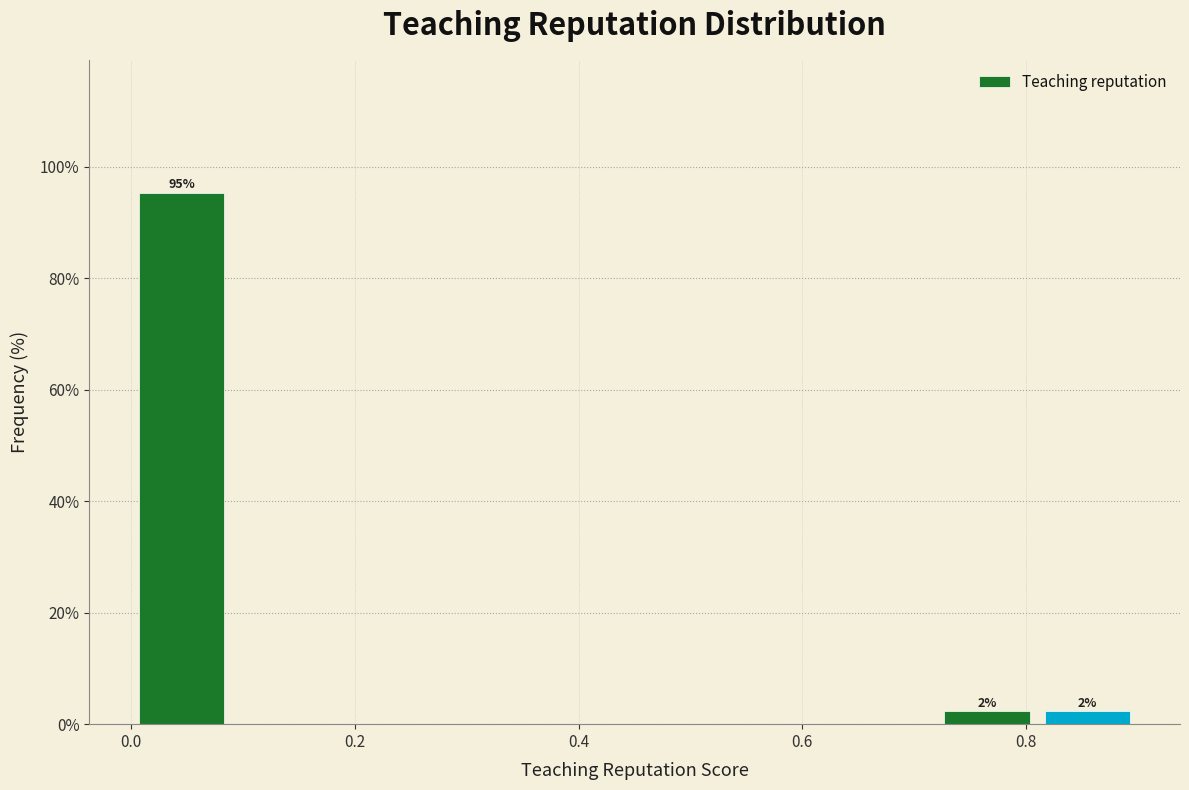

Which range on the x-axis has the tallest bar?

0.00 to 0.09